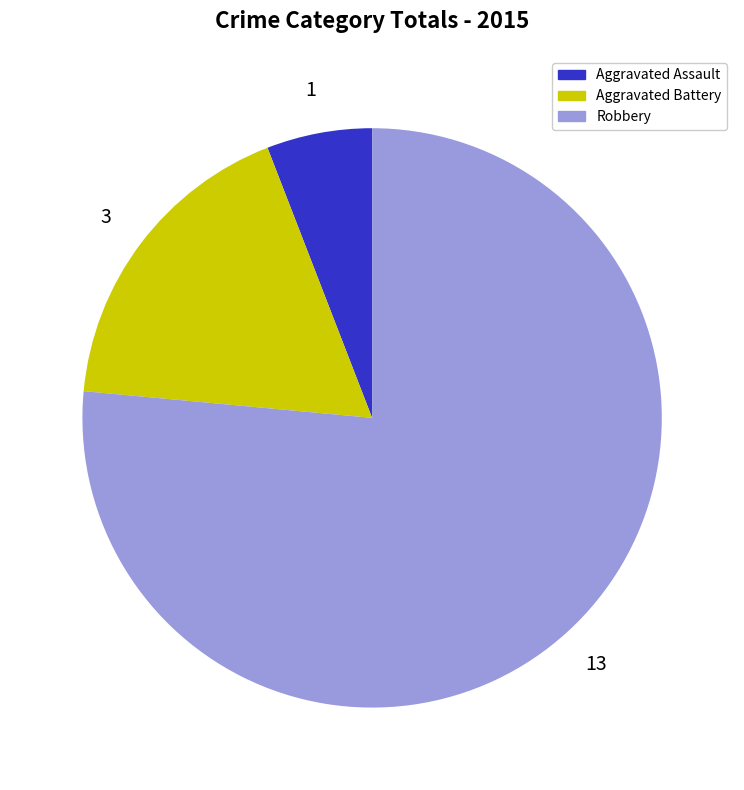

Does Robbery account for over 50% of the chart?

Yes